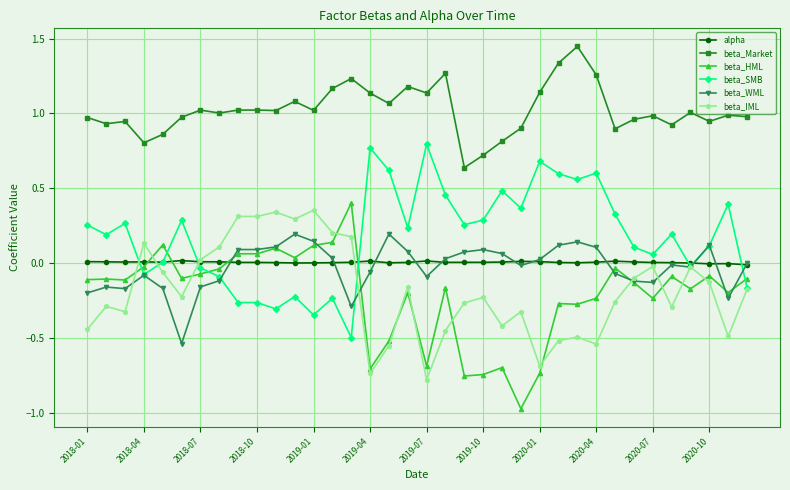

True or false: beta_Market and beta_HML intersect in this chart.

False